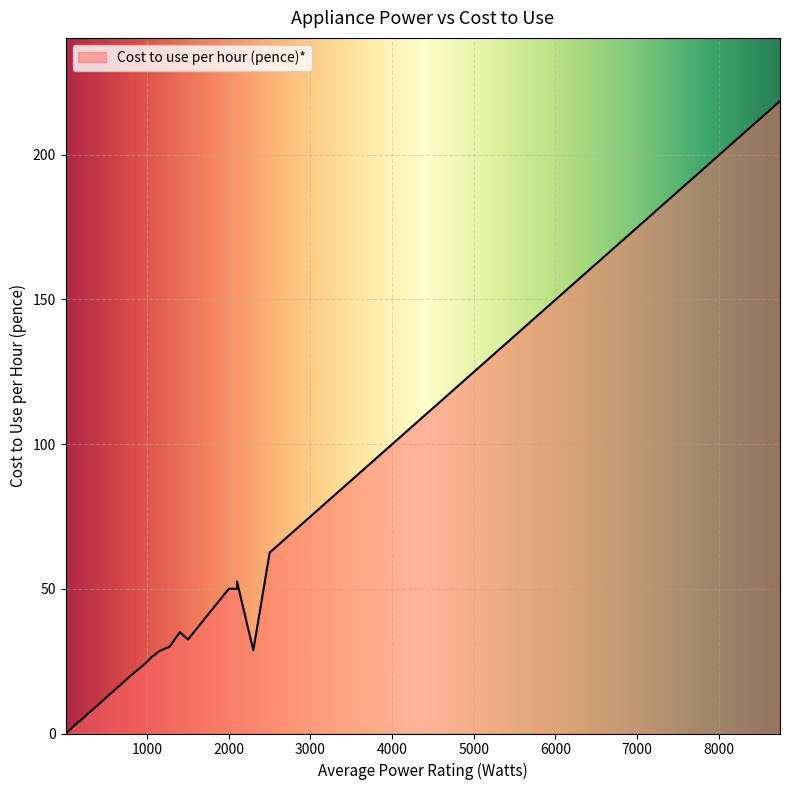

Which label corresponds to the largest value in the chart?

8750